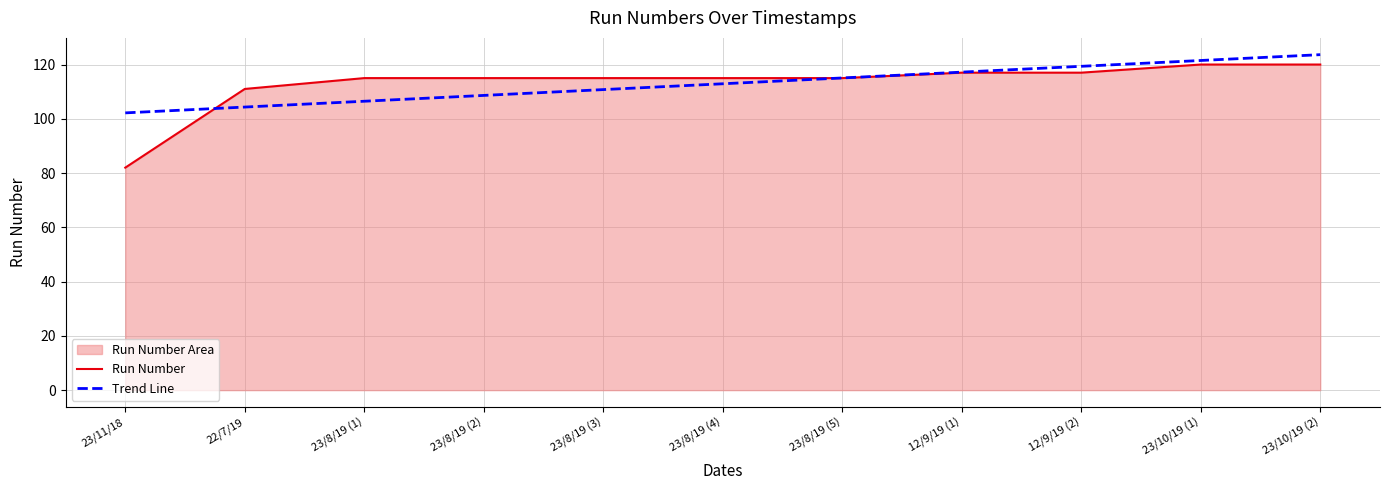

Reading left to right, list all the values displayed in this chart.

Run Number: 82.0	111.0	115.0	115.0	115.0	115.0	115.0	117.0	117.0	120.0	120.0
Trend Line: 102.2	104.3	106.5	108.6	110.8	112.9	115.1	117.2	119.3	121.5	123.6